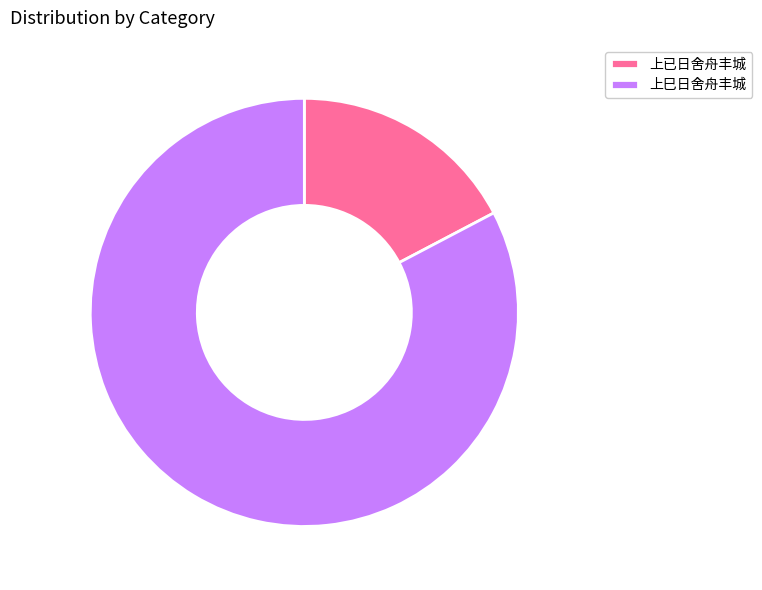

What is the smallest slice in the pie chart?

上已日舍舟丰城